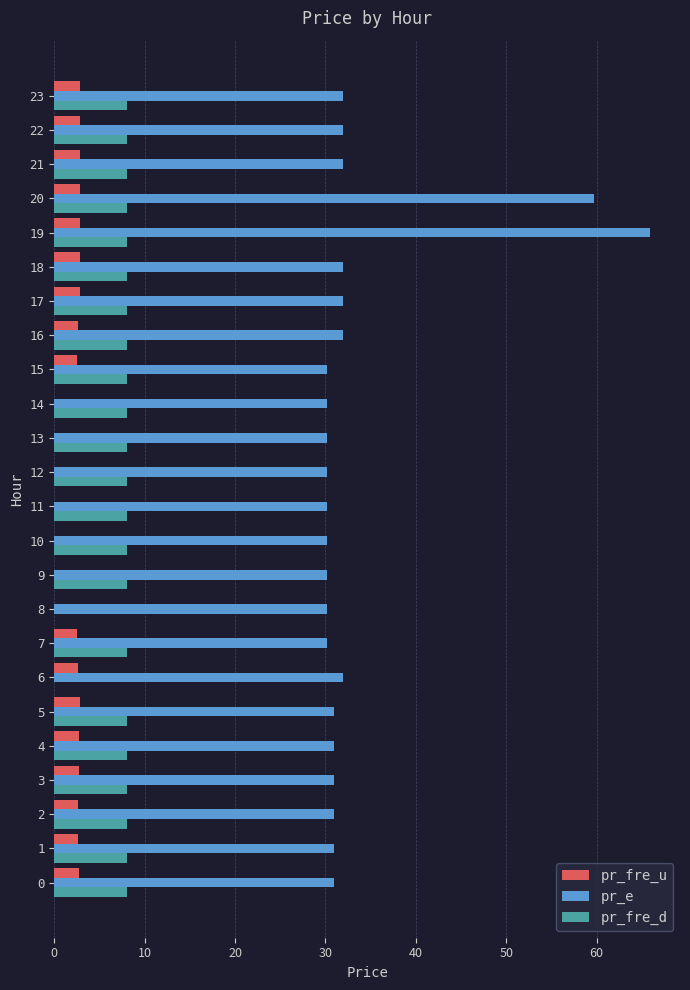

Which series has the largest range (max minus min)?

pr_e